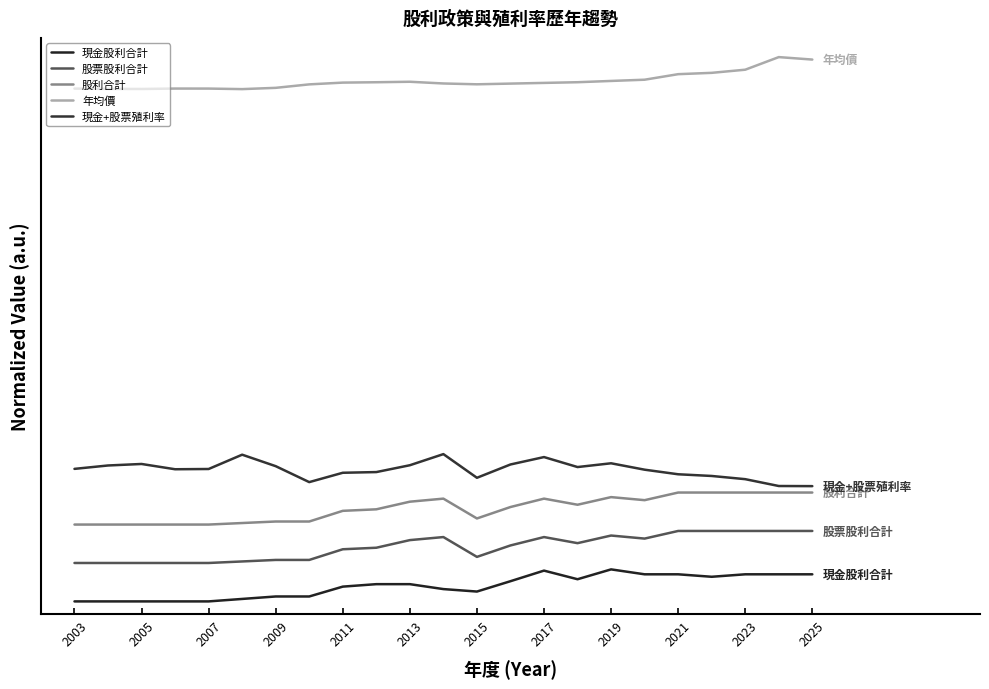

Does the chart have visible grid lines?

No